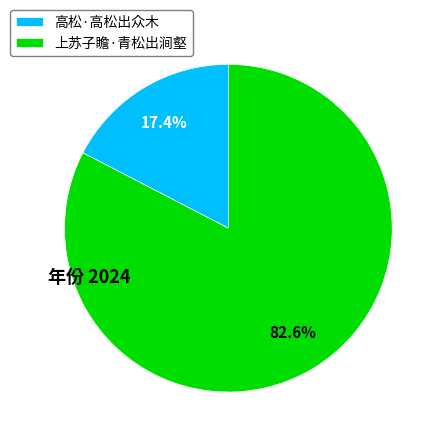

Which slice is the largest?

上苏子瞻·青松出涧壑